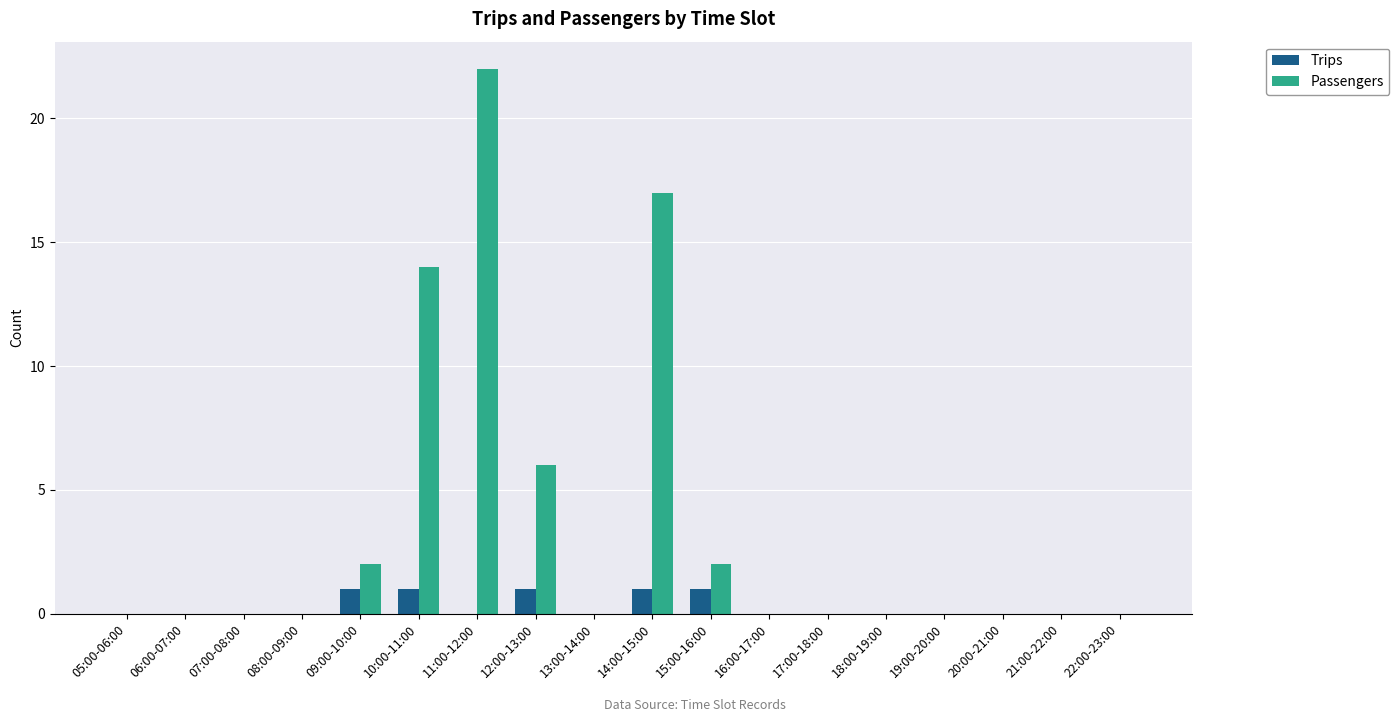

Which series has the largest range (max minus min)?

Passengers